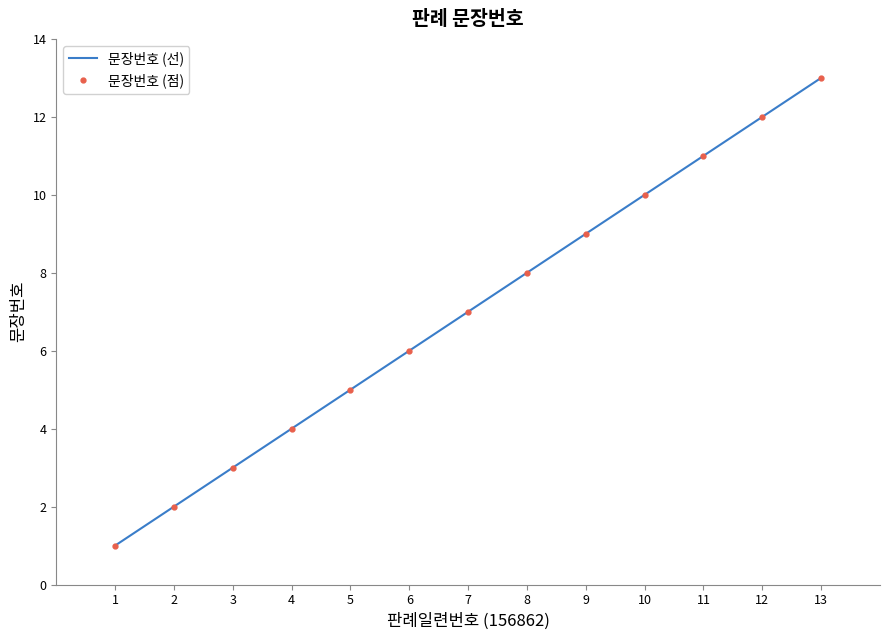

Reading left to right, transcribe all the data shown in this chart.

문장번호 (선): 1=1	2=2	3=3	4=4	5=5	6=6	7=7	8=8	9=9	10=10	11=11	12=12	13=13
문장번호 (점): 1=1	2=2	3=3	4=4	5=5	6=6	7=7	8=8	9=9	10=10	11=11	12=12	13=13